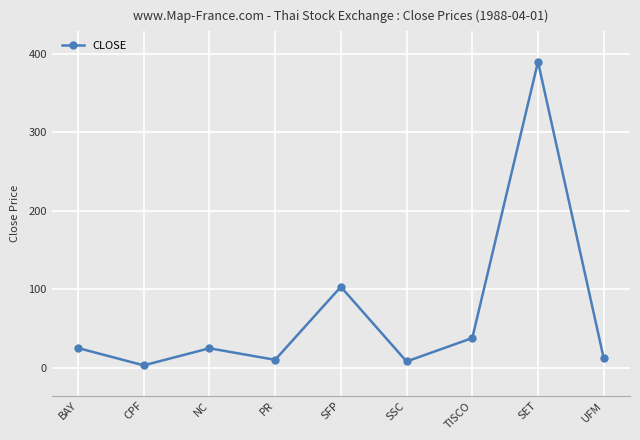

True or false: the data shows 10.0 at PR.

True